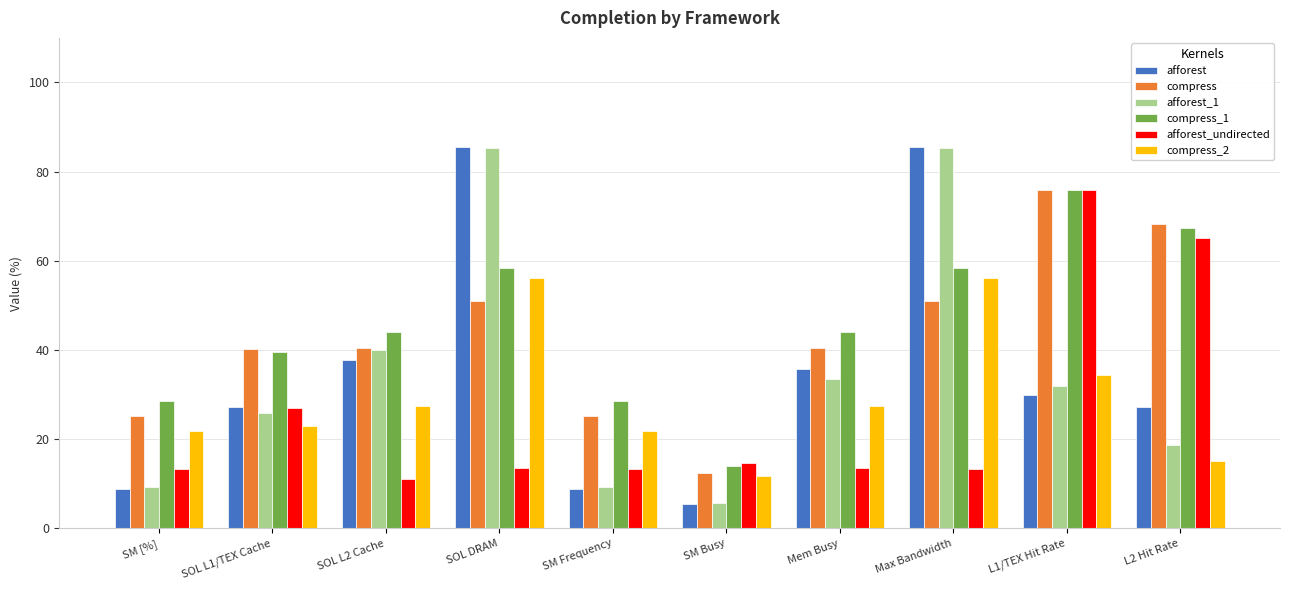

Which category has the lowest value in the afforest_undirected series?

SOL L2 Cache